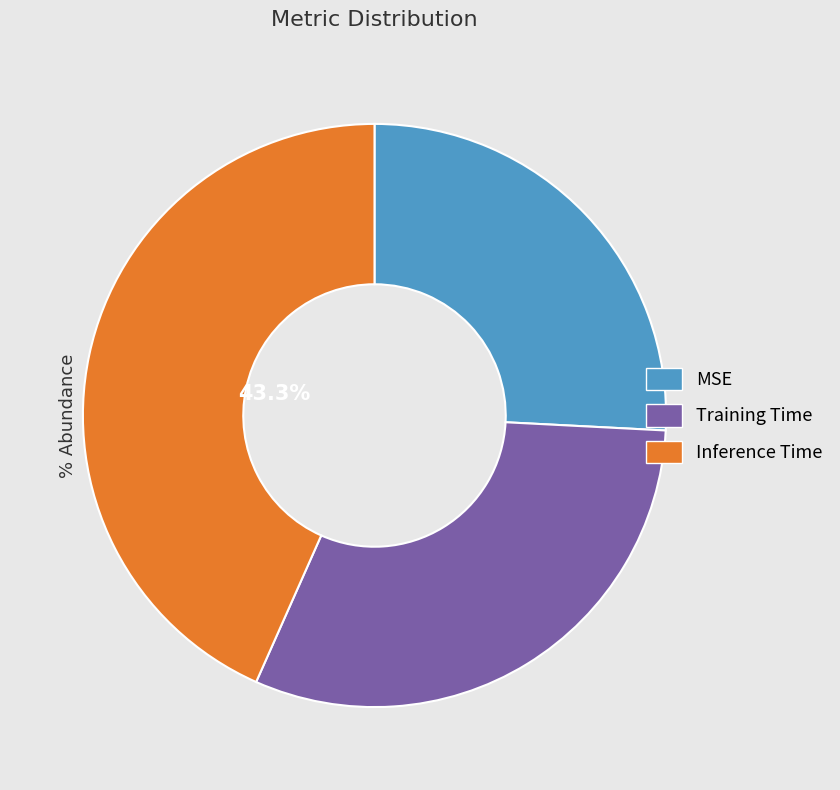

Between Inference Time and MSE, which is larger?

Inference Time